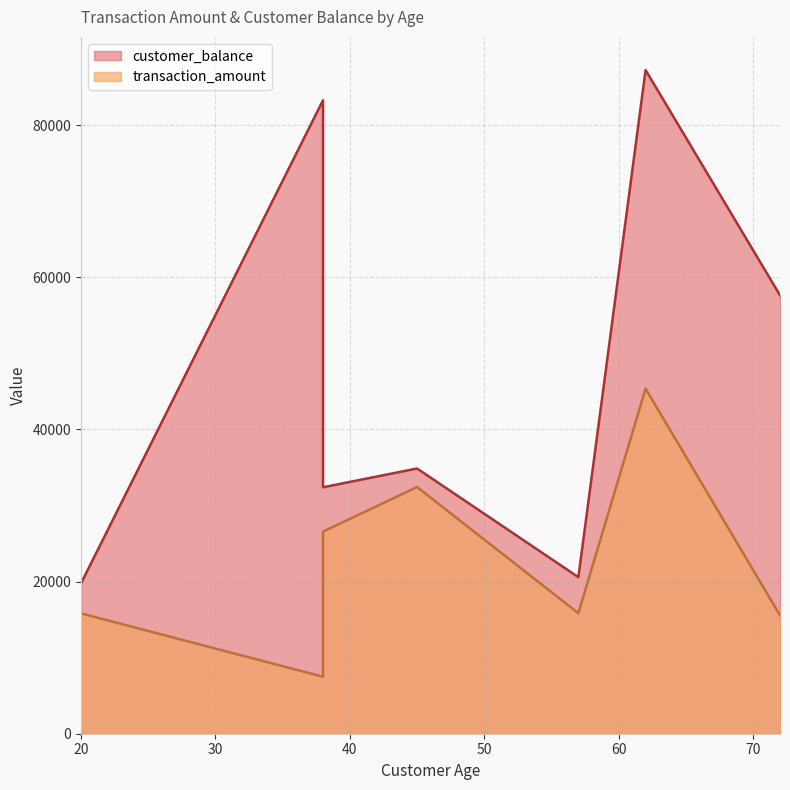

Which series has the widest spread of values?

customer_balance